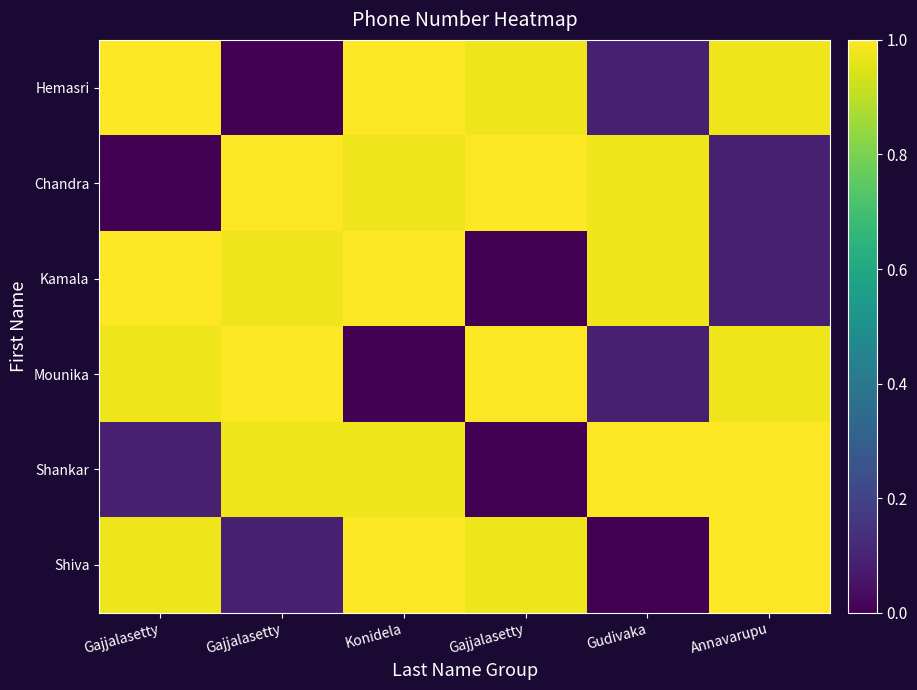

At how many categories does at least one series exceed 0?

6